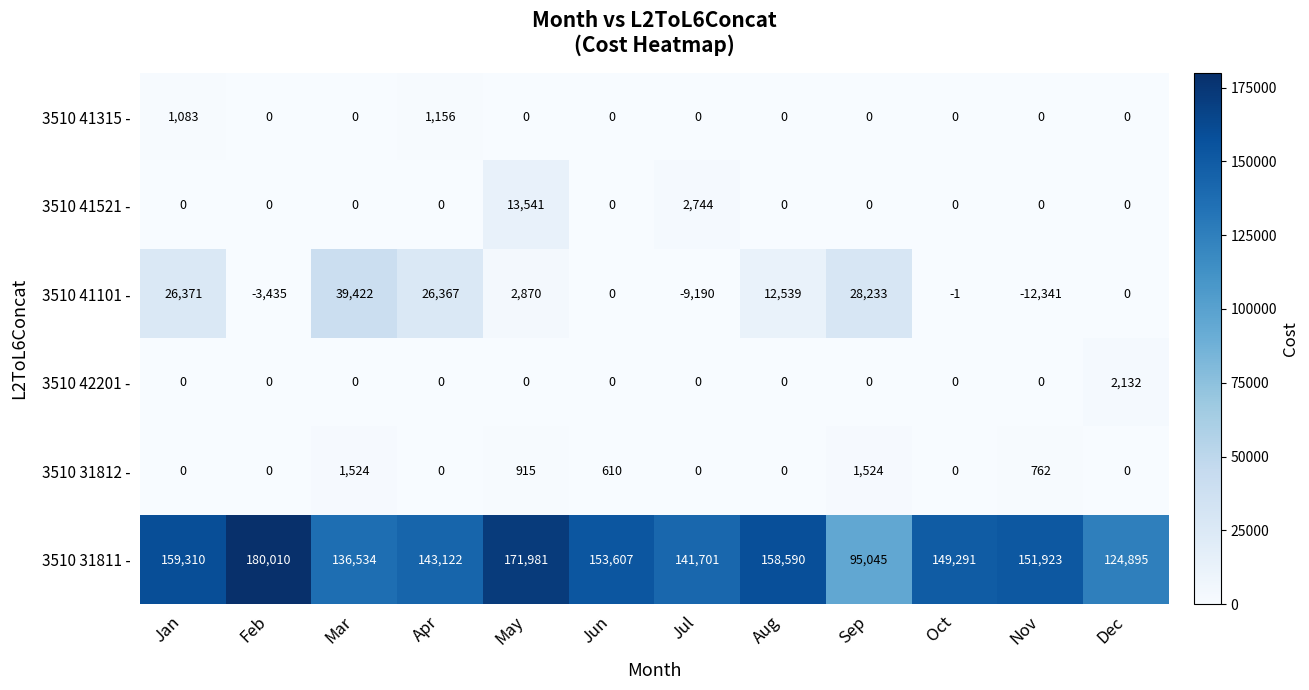

What value does the 3510 41101 - series have at Aug?

12539